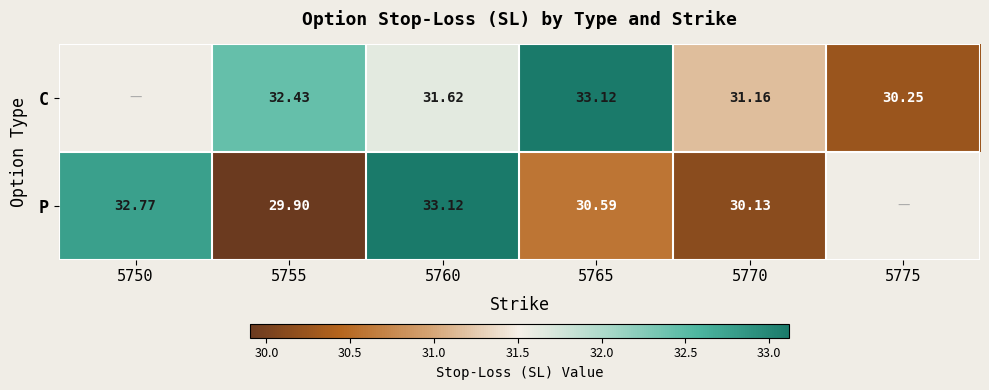

At which category is the sum across all series the highest?

5760